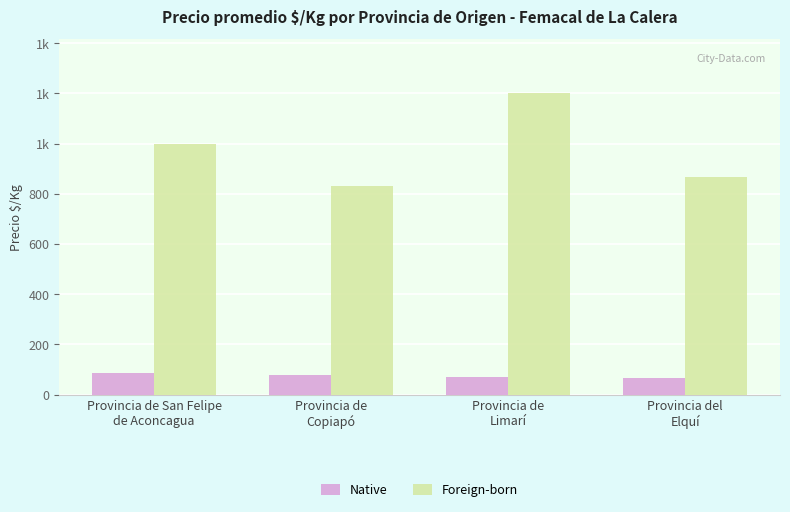

Rank the series by their maximum value, from highest to lowest.

Foreign-born, Native